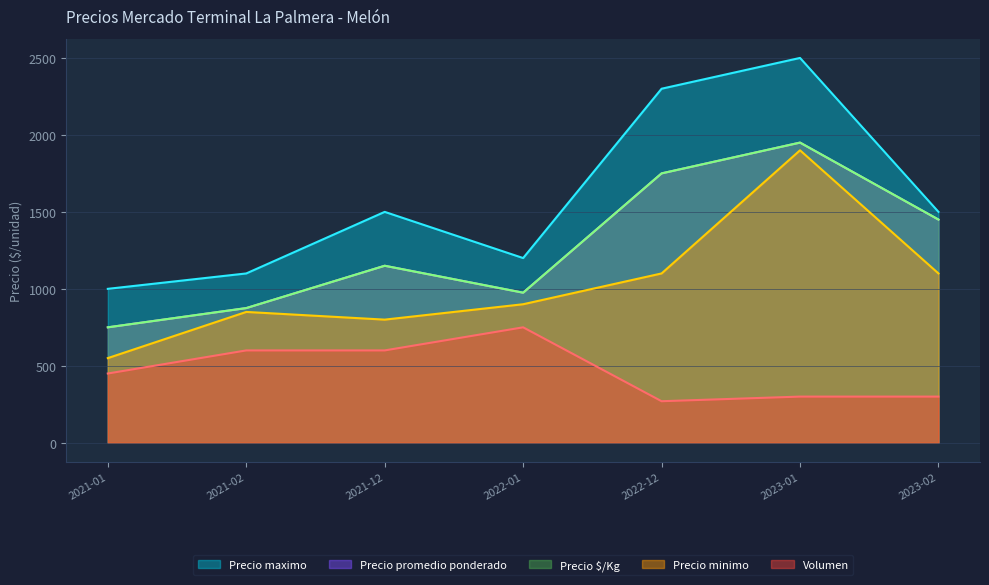

In Volumen, how many points are lower than both neighbors (excluding endpoints)?

1